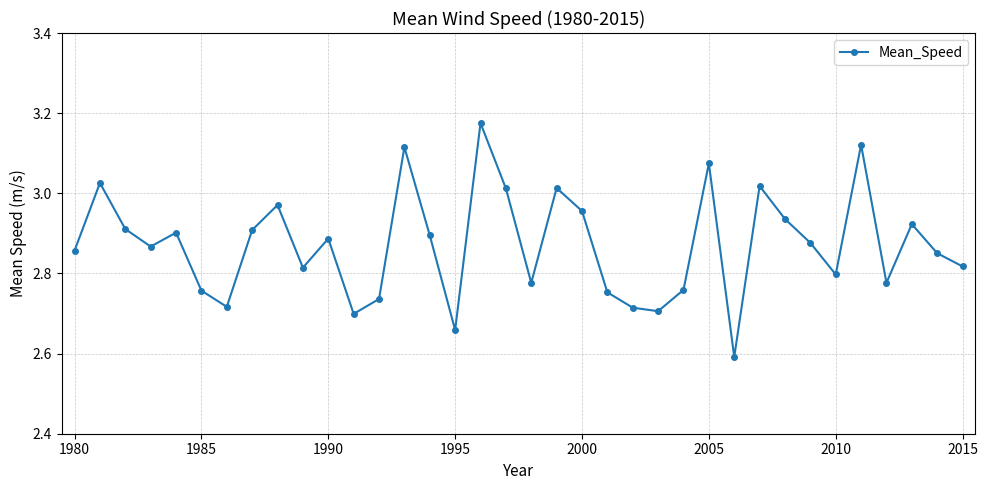

What is the smallest value displayed?

2.6